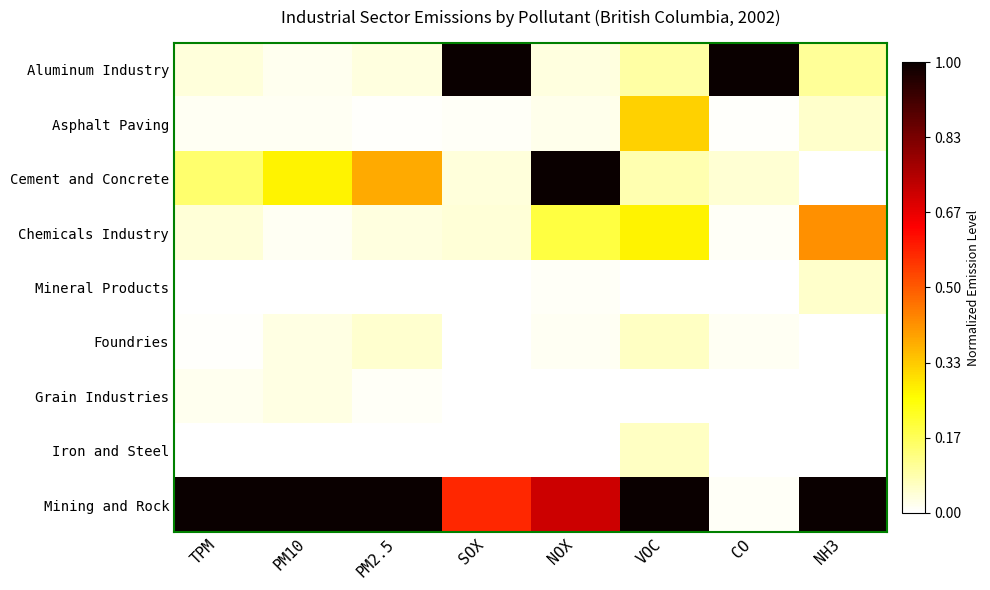

Reading left to right, list all the values displayed in this chart.

Aluminum Industry: TPM=0.0	PM10=0.0	PM2.5=0.0	SOX=1.0	NOX=0.0	VOC=0.1	CO=1.0	NH3=0.1
Asphalt Paving: TPM=0.0	PM10=0.0	PM2.5=0.0	SOX=0.0	NOX=0.0	VOC=0.3	CO=0.0	NH3=0.1
Cement and Concrete: TPM=0.1	PM10=0.3	PM2.5=0.4	SOX=0.0	NOX=1.0	VOC=0.1	CO=0.0	NH3=0.0
Chemicals Industry: TPM=0.0	PM10=0.0	PM2.5=0.0	SOX=0.0	NOX=0.2	VOC=0.3	CO=0.0	NH3=0.4
Mineral Products: TPM=0.0	PM10=0.0	PM2.5=0.0	SOX=0.0	NOX=0.0	VOC=0.0	CO=0.0	NH3=0.1
Foundries: TPM=0.0	PM10=0.0	PM2.5=0.0	SOX=0.0	NOX=0.0	VOC=0.1	CO=0.0	NH3=0.0
Grain Industries: TPM=0.0	PM10=0.0	PM2.5=0.0	SOX=0.0	NOX=0.0	VOC=0.0	CO=0.0	NH3=0.0
Iron and Steel: TPM=0.0	PM10=0.0	PM2.5=0.0	SOX=0.0	NOX=0.0	VOC=0.1	CO=0.0	NH3=0.0
Mining and Rock: TPM=1.0	PM10=1.0	PM2.5=1.0	SOX=0.6	NOX=0.7	VOC=1.0	CO=0.0	NH3=1.0